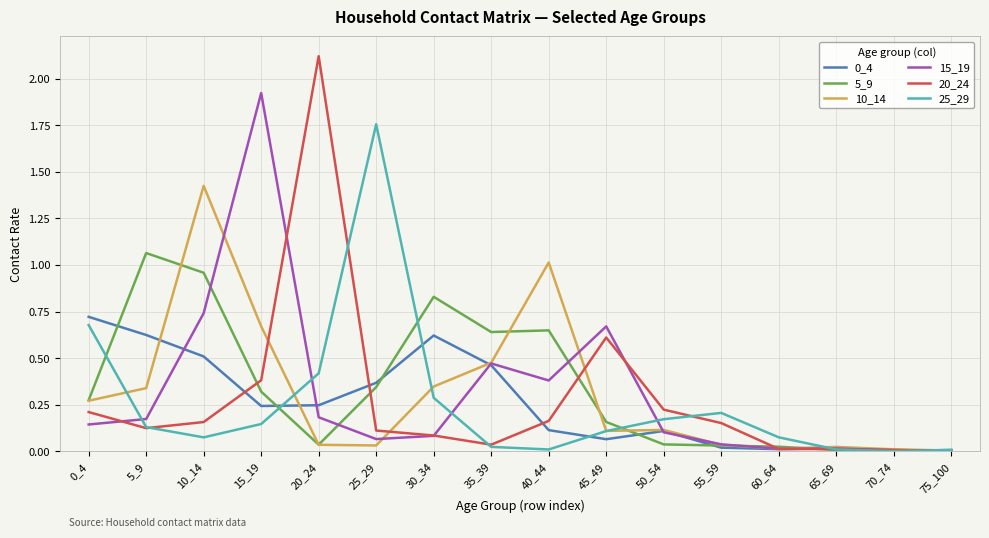

The value of 20_24 at 10_14 is 0.3. True or false?

False